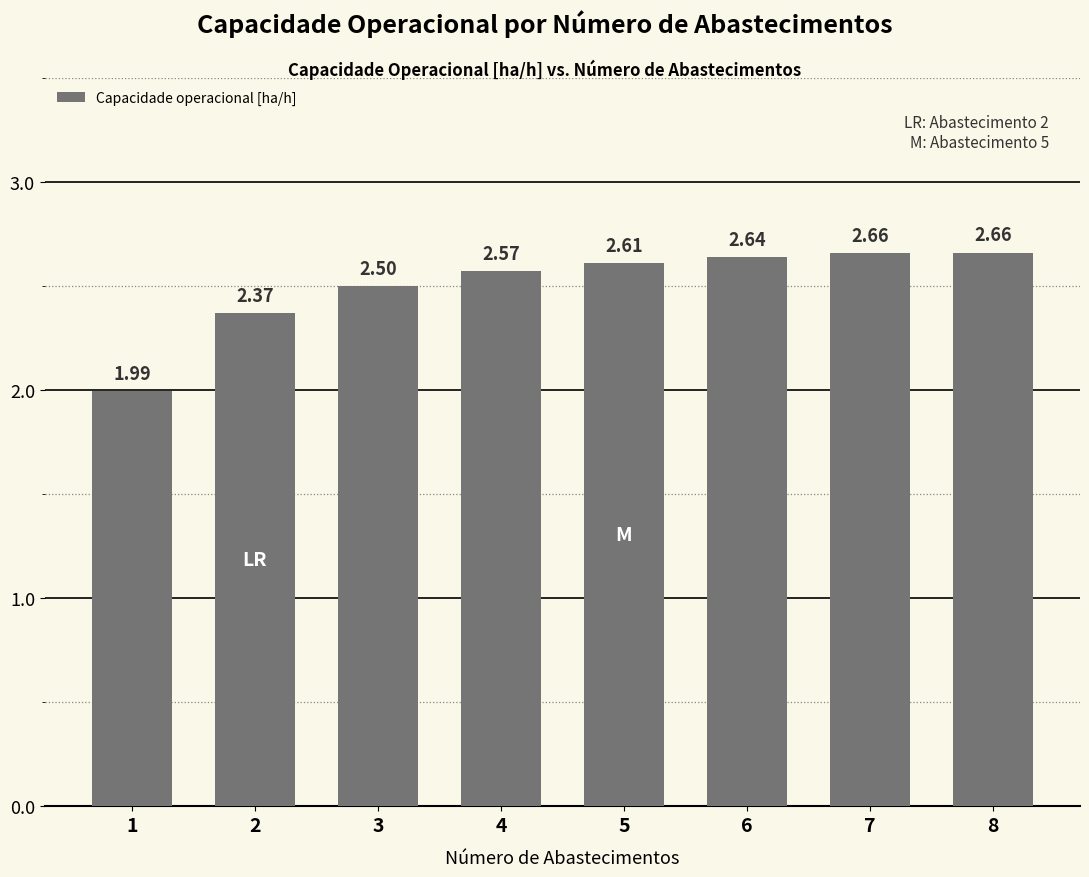

Which has a higher value, 6 or 4?

6